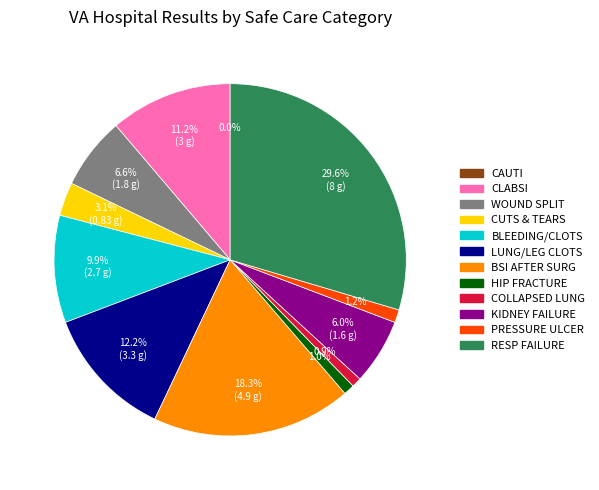

Is there a majority slice in this chart?

No